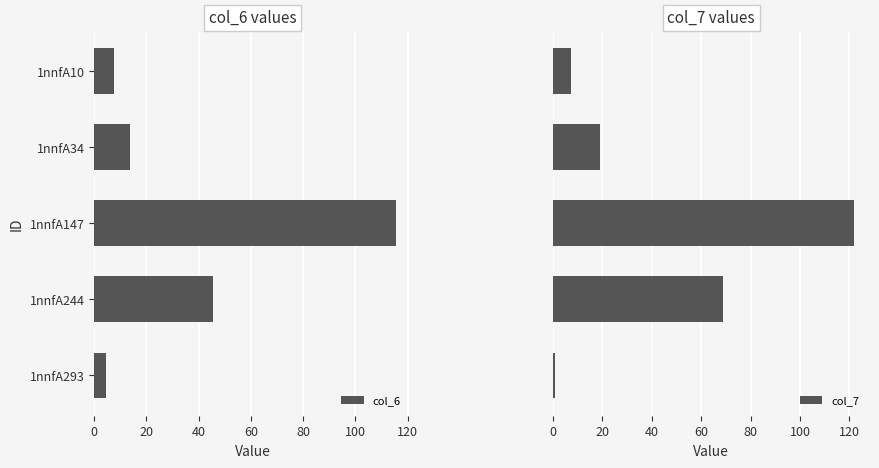

At which label is col_6 closest to 60?

1nnfA244